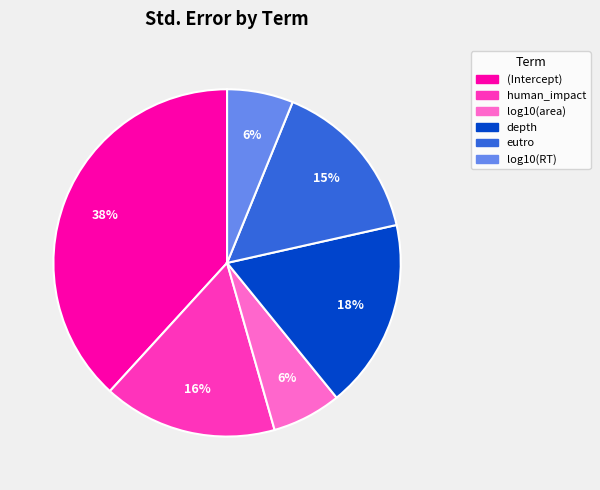

To the nearest percent, what is the average slice percentage?

17%